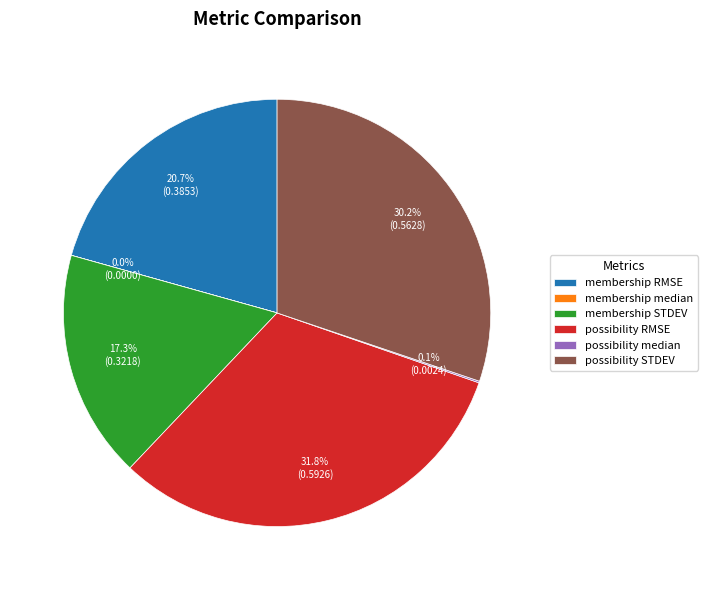

Is the sum of membership STDEV and membership RMSE greater than half?

No